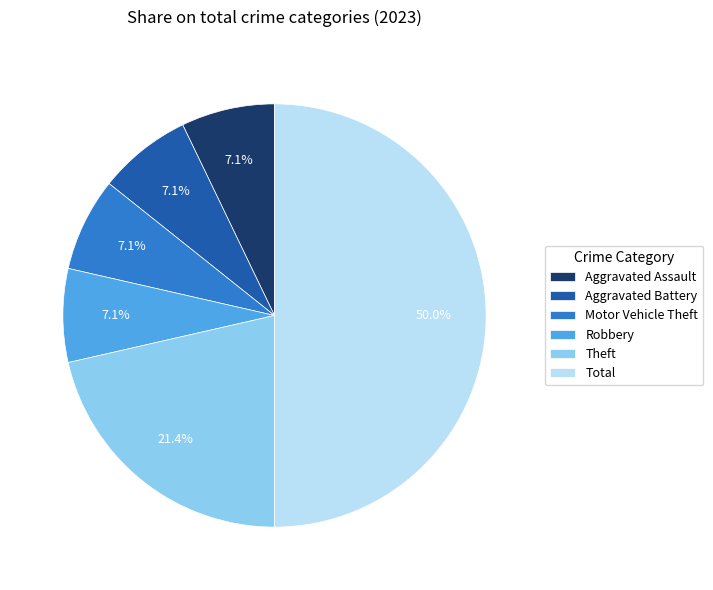

To the nearest percent, what percentage of the pie is Aggravated Battery?

7%